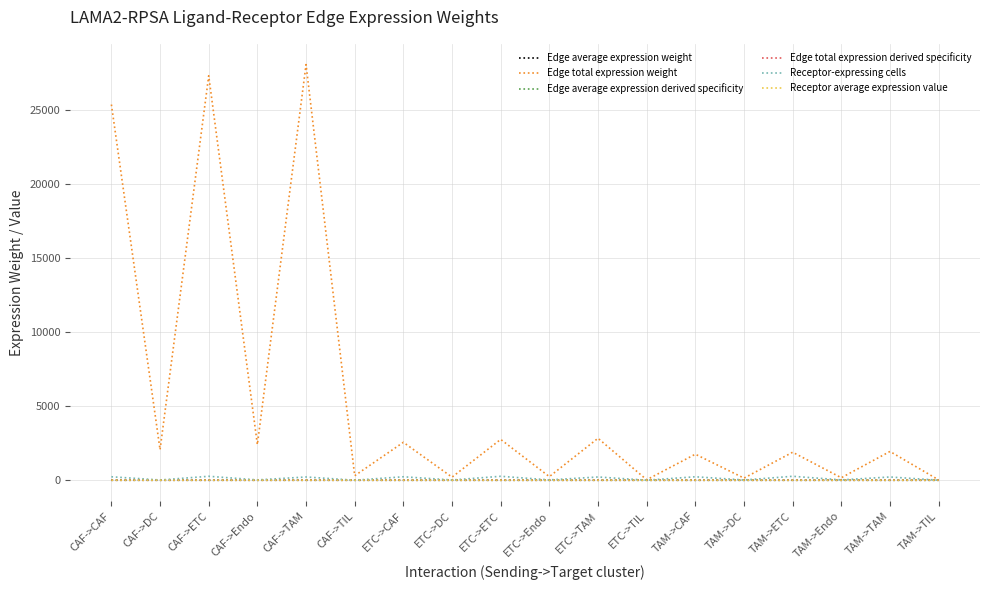

How many series are shown in this chart?

6